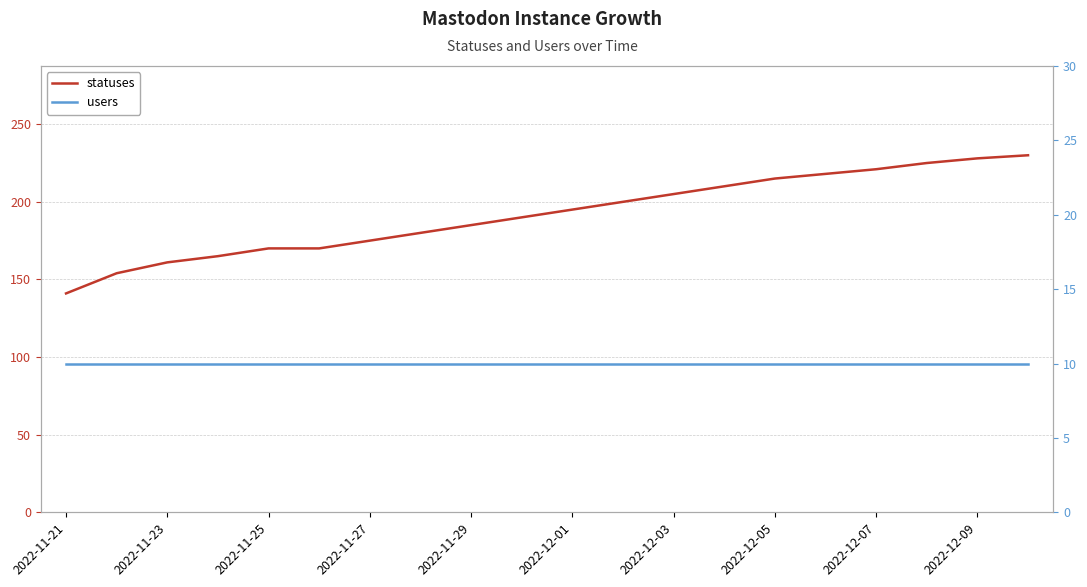

Which series changed the most between 2022-11-23 and 13?

statuses